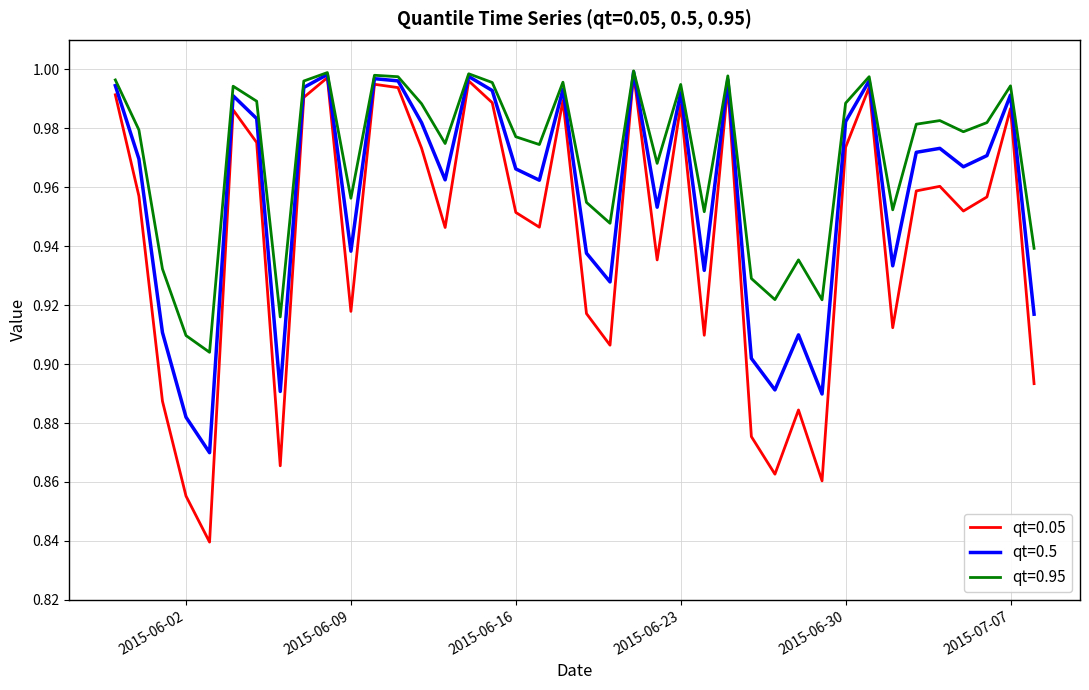

Rank the series by their average value, from lowest to highest.

qt=0.05, qt=0.5, qt=0.95